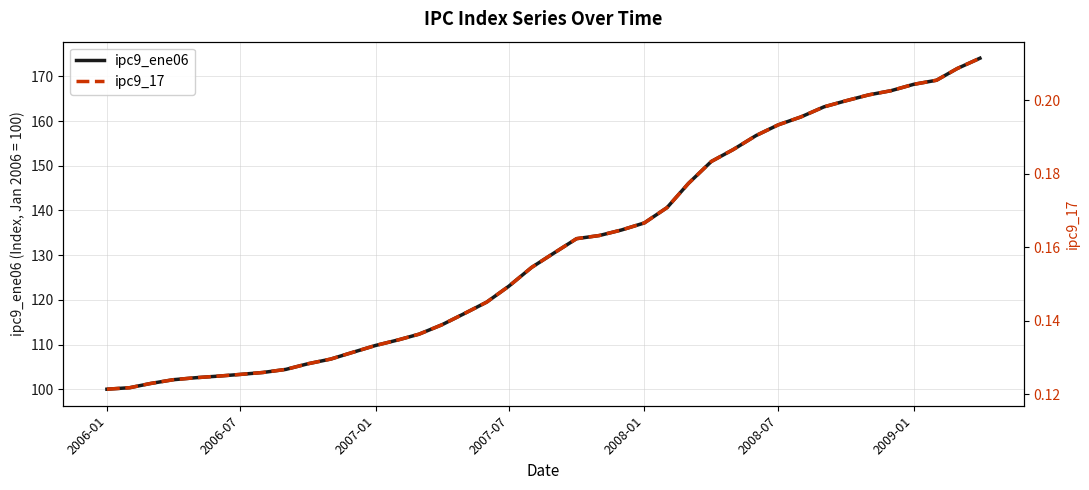

What is the highest value of the ipc9_ene06 series?

174.1